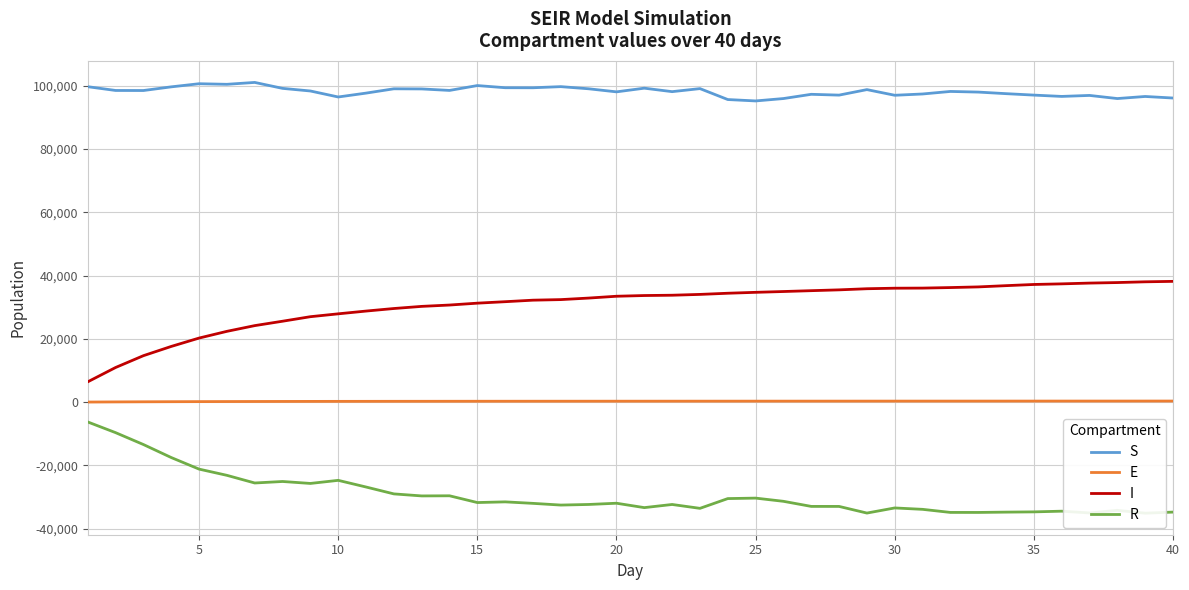

True or false: E and S cross at least once.

False